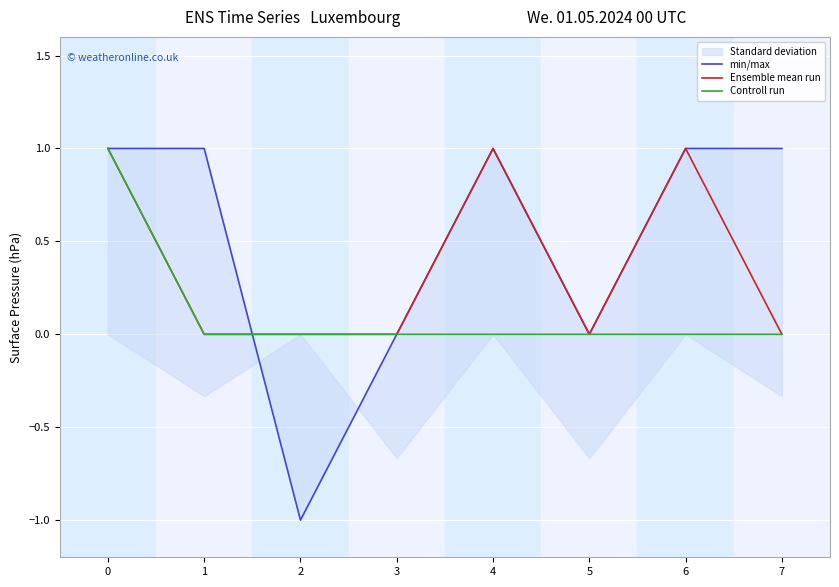

Where is the first local maximum for min/max?

4